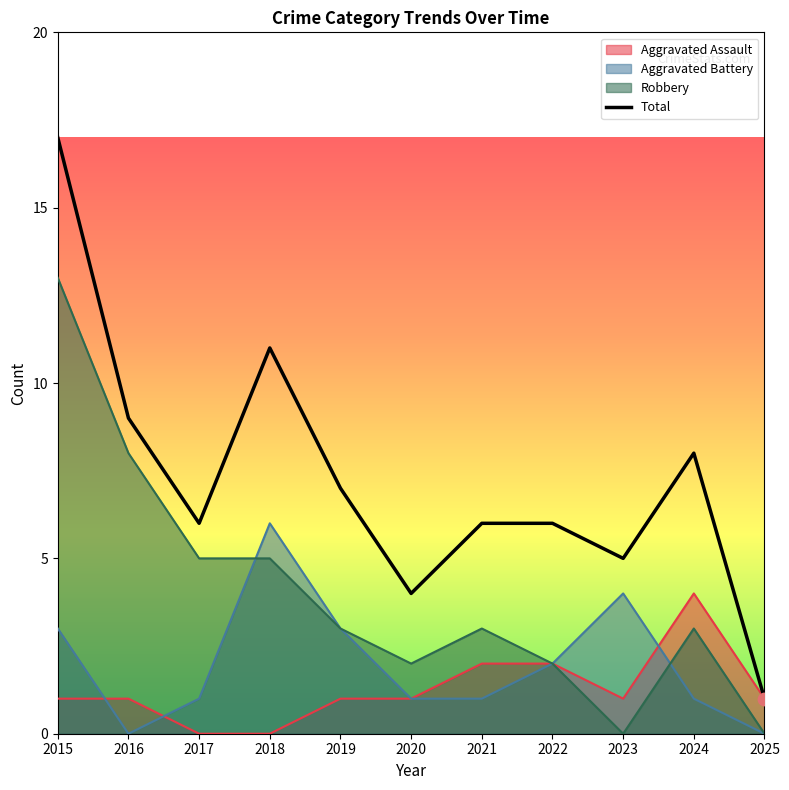

At how many categories does at least one series exceed 15?

1